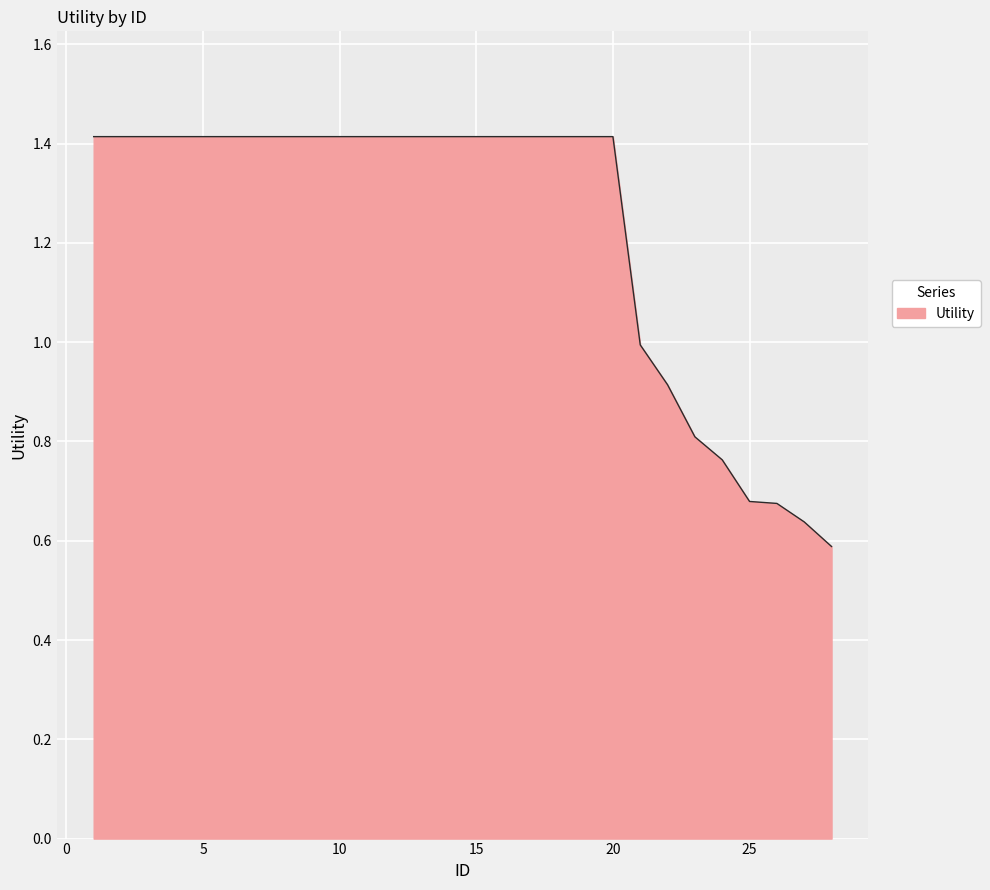

What is the greatest value displayed?

1.4